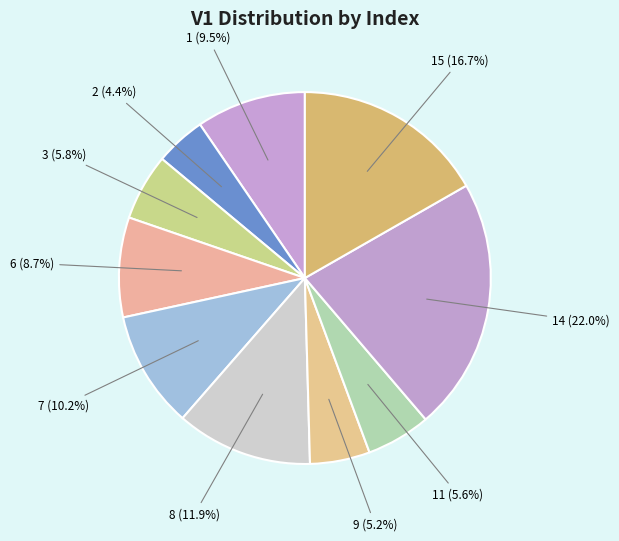

What percentage is the 3 slice, to the nearest percent?

6%